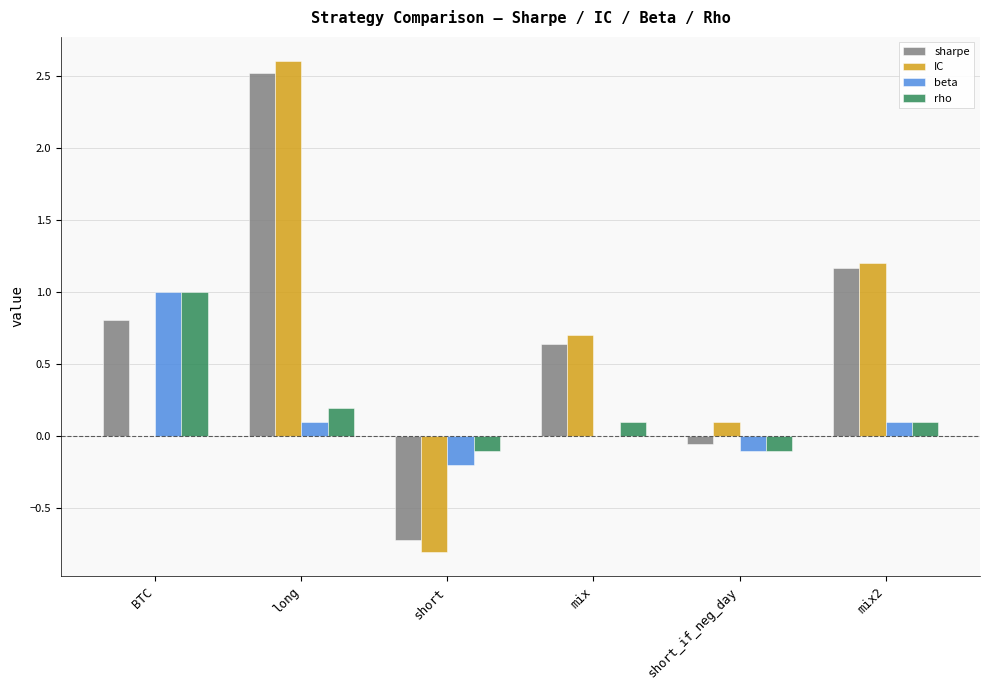

What is the sum of all sharpe values?

4.4